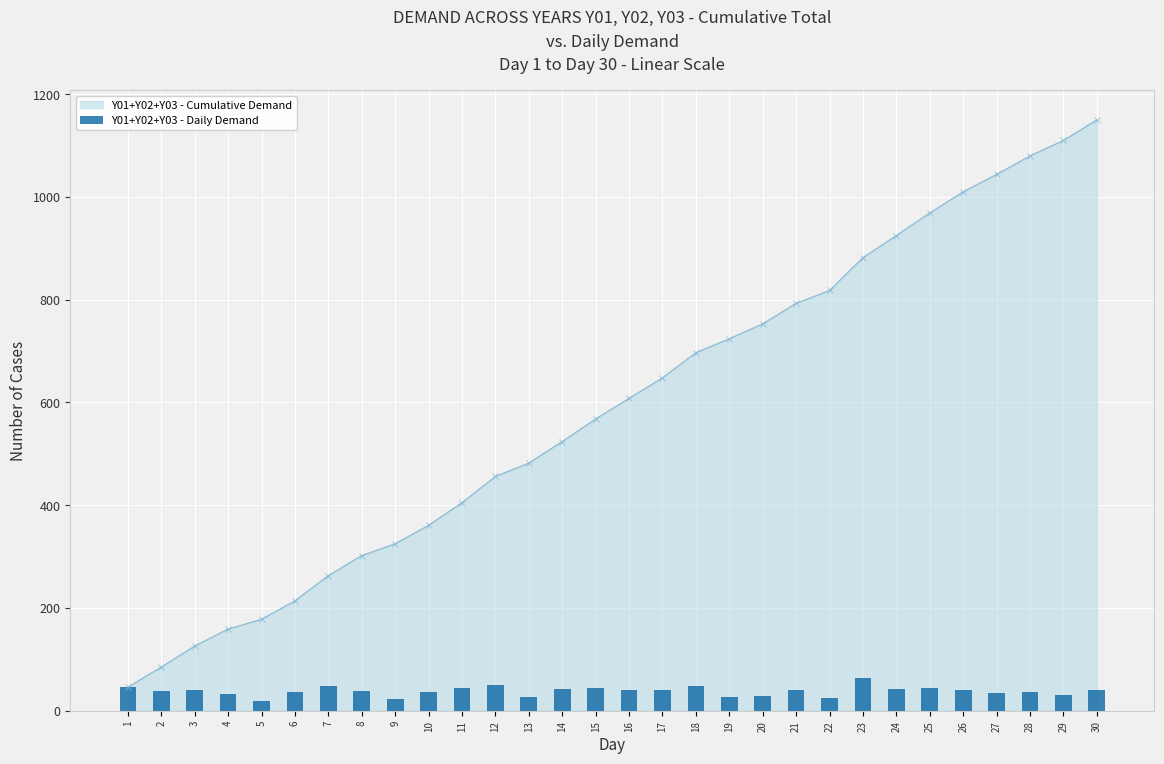

What is the change in value from 16 to 19?

-13